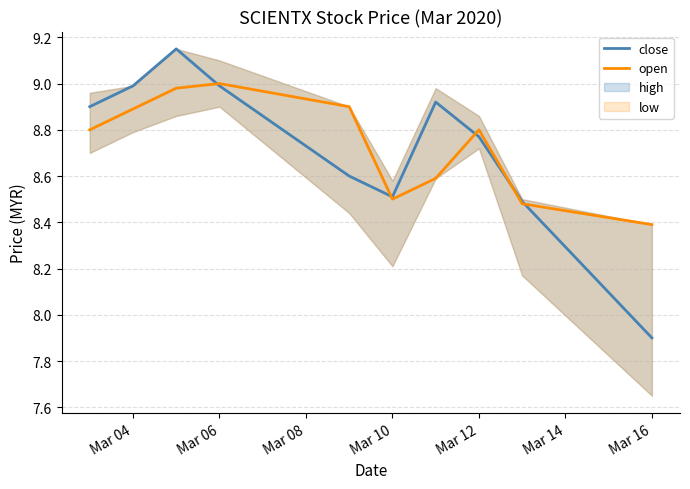

After their last crossing, which series has the higher values: close or open?

open